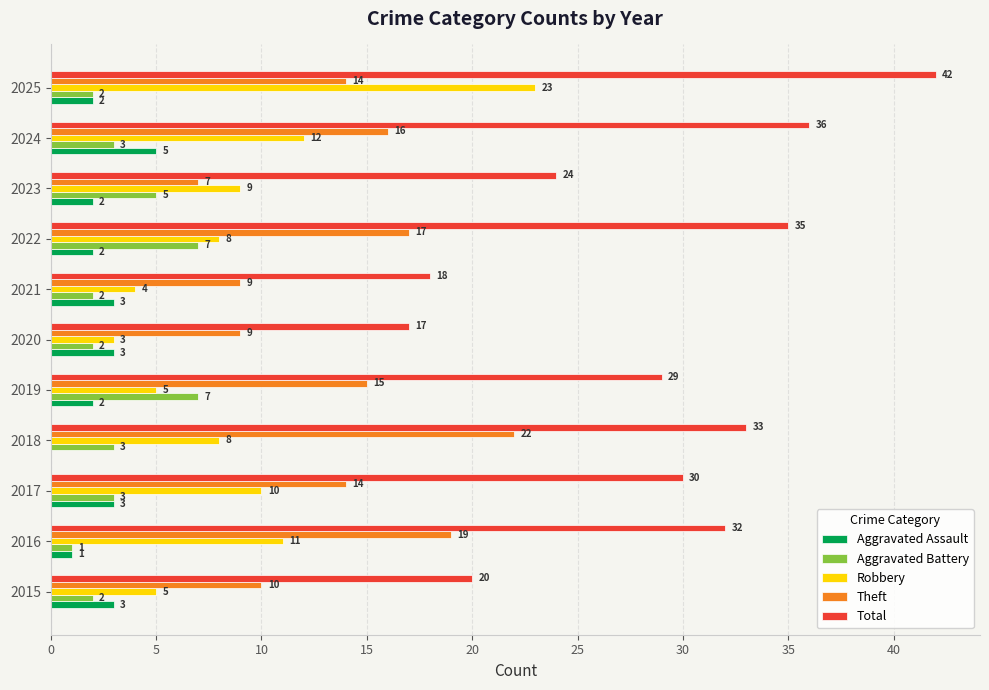

What is the total value across all series at 2025?

83